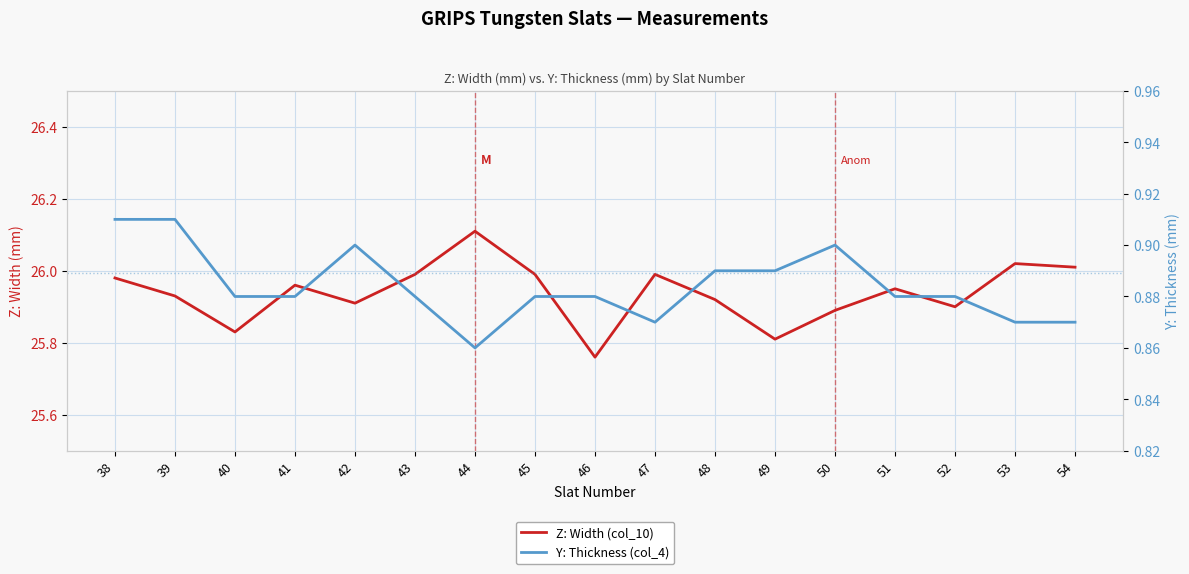

At which category is the sum across all series the highest?

44